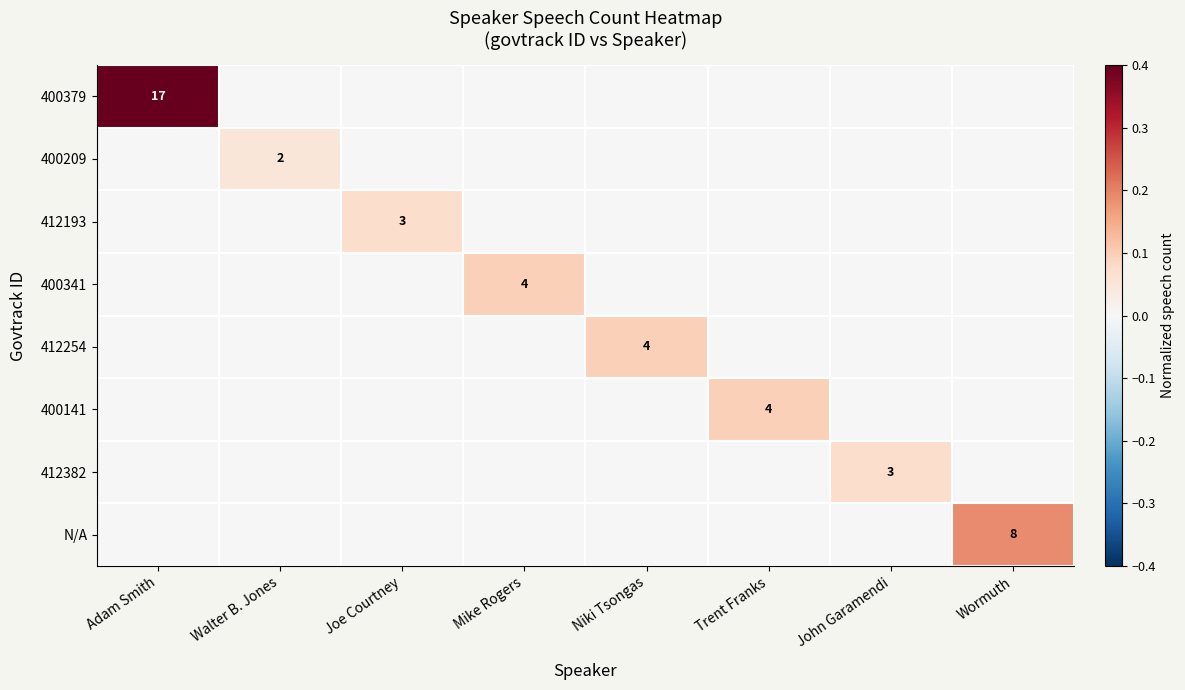

What is the spread (max minus min) of values at Adam Smith?

0.4